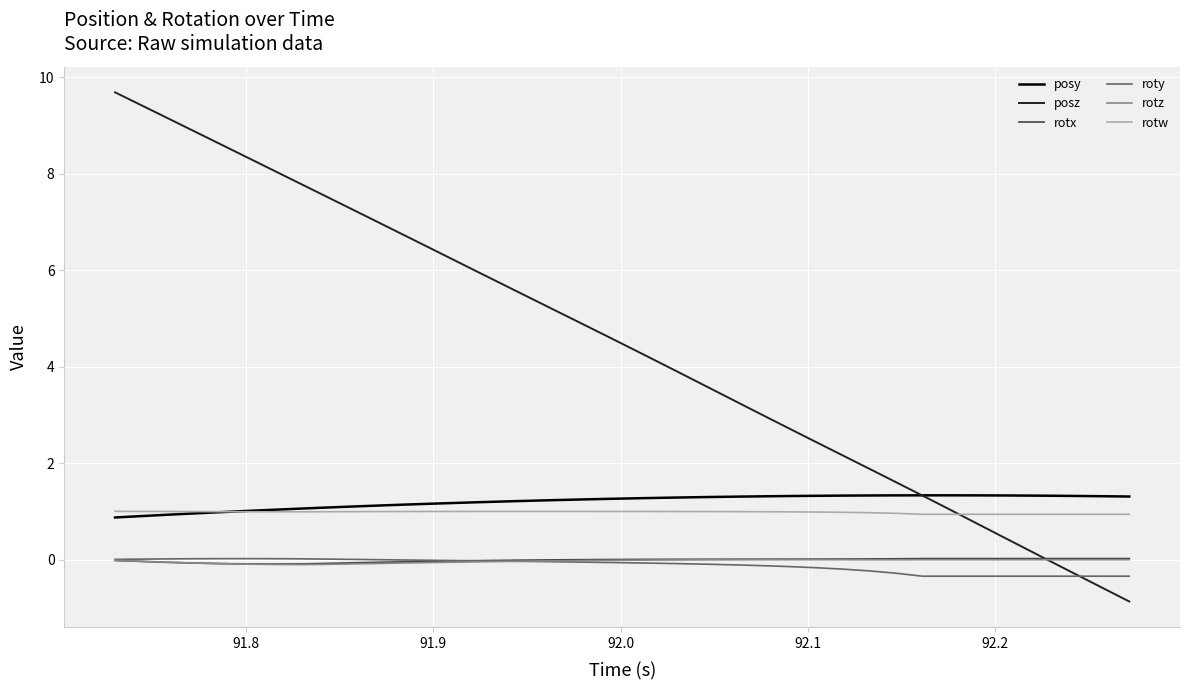

True or false: roty and rotw intersect in this chart.

False